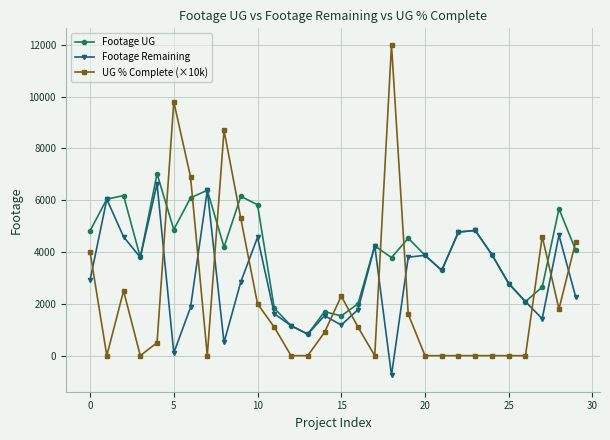

List the series in order of their overall mean, highest first.

Footage UG, Footage Remaining, UG % Complete (×10k)